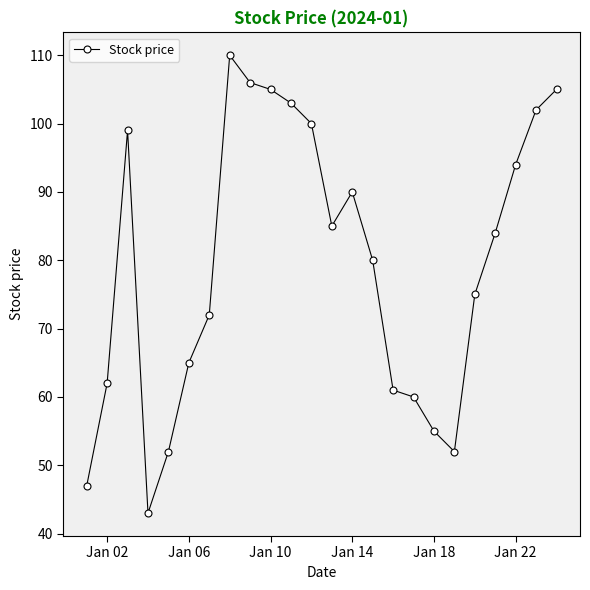

What is the difference between the second highest and second lowest values?

59